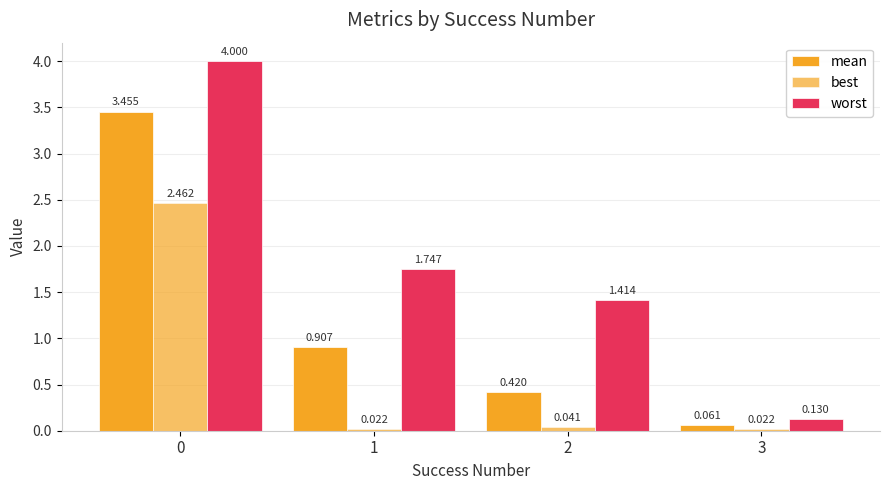

What is the value of the mean bar at the 2nd from the left?

0.9